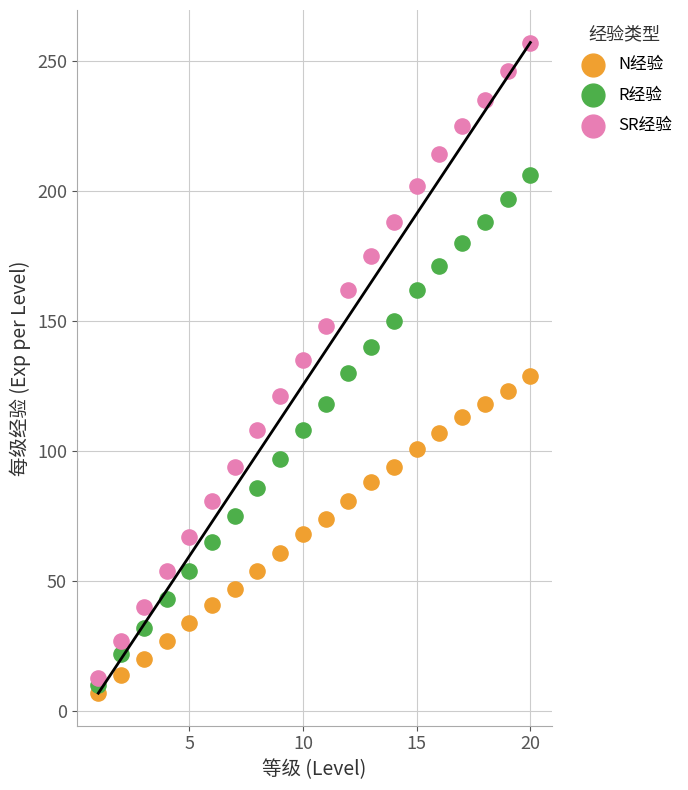

Which series has the largest Y range (max minus min)?

SR经验